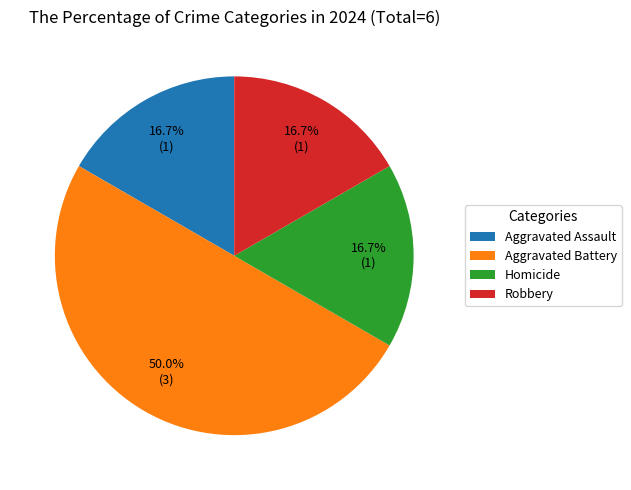

True or false: Robbery accounts for 17% of the total.

True